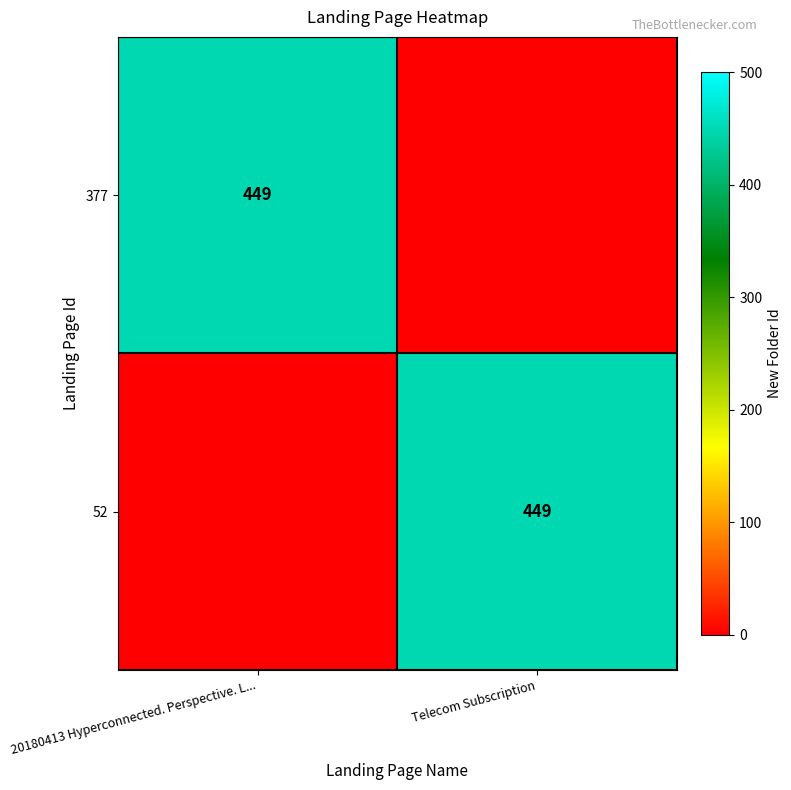

Is it true that 377 equals 449 at 20180413 Hyperconnected. Perspective. L...?

True